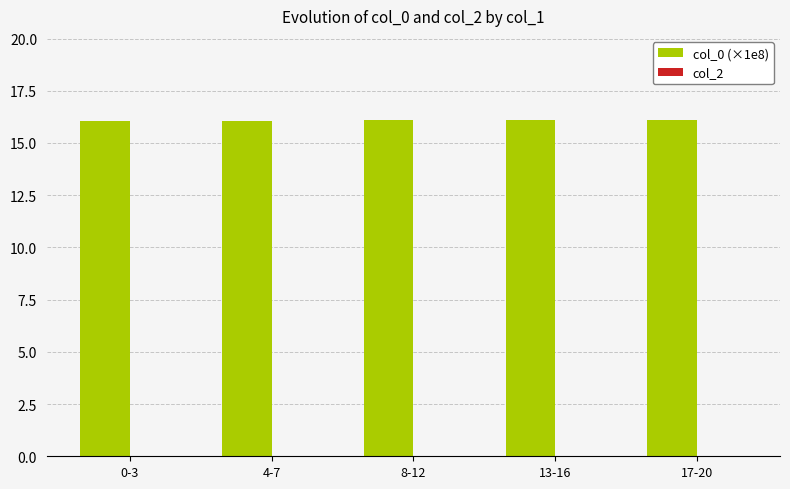

What is the label of the 5th bar from the right?

0-3